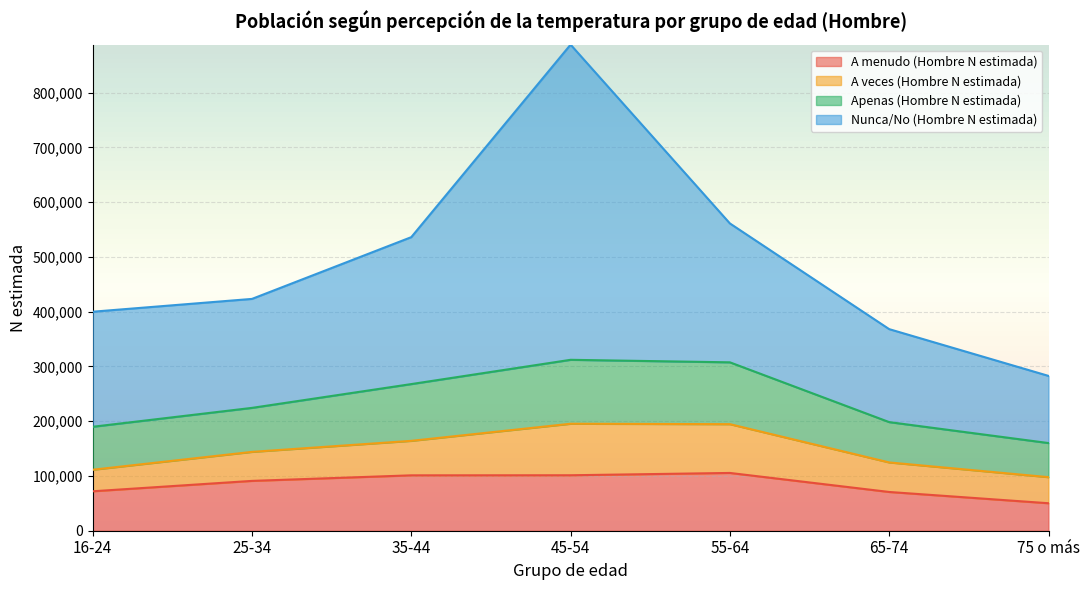

What is the total value across all series at 35-44?

536174